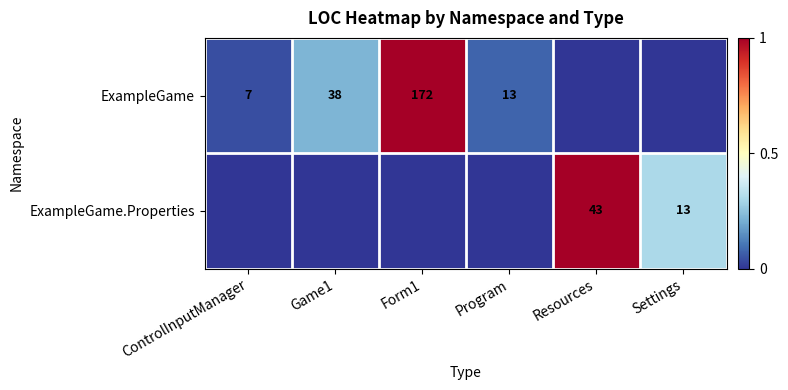

What is the sum of the ExampleGame values at Form1 and Program?

185